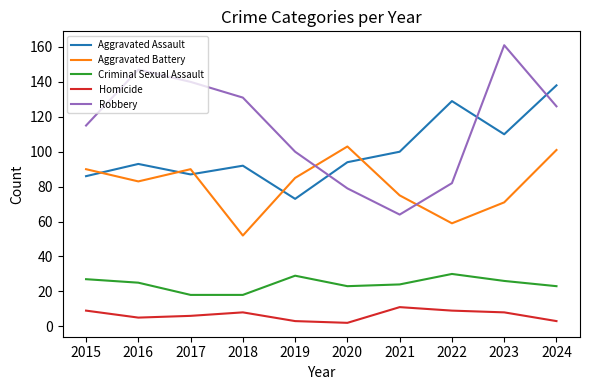

What value does the Criminal Sexual Assault series have at 2024?

23